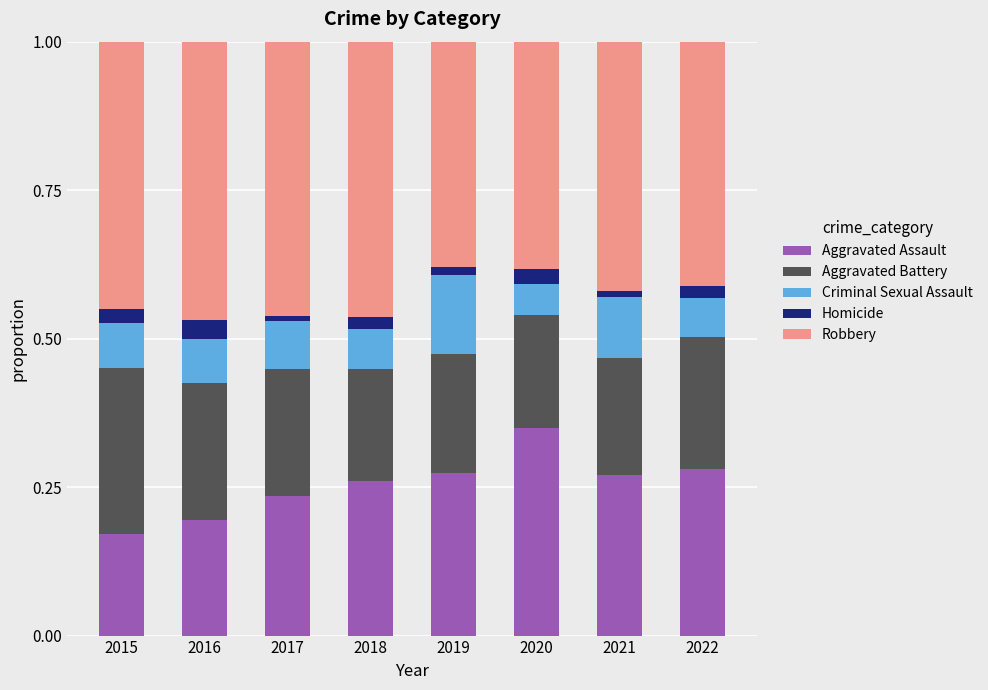

What is the total value across all series at 2022?

1.0